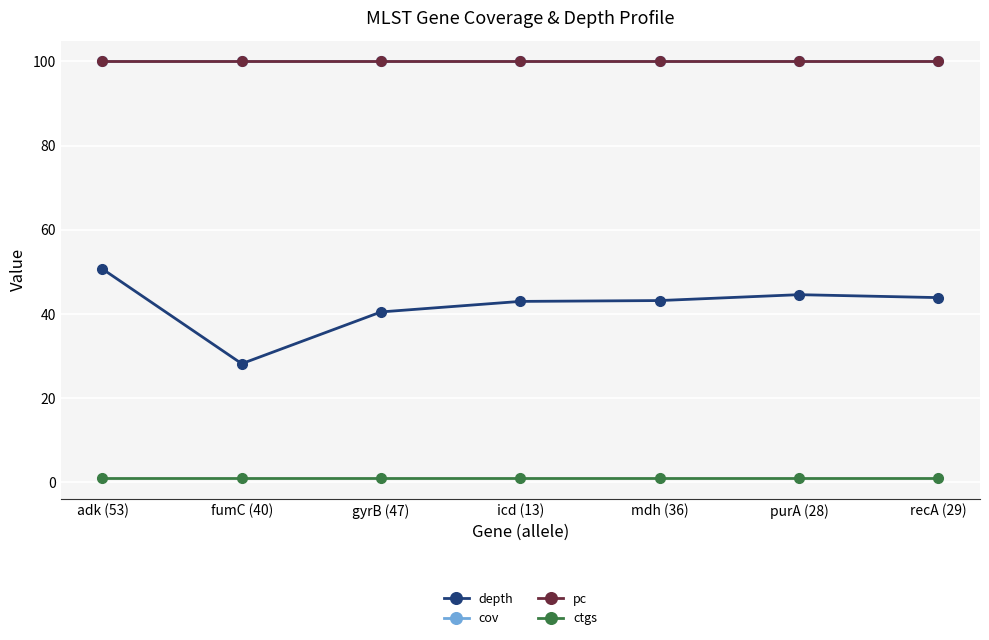

Which has a higher value, icd (13) or mdh (36)?

mdh (36)